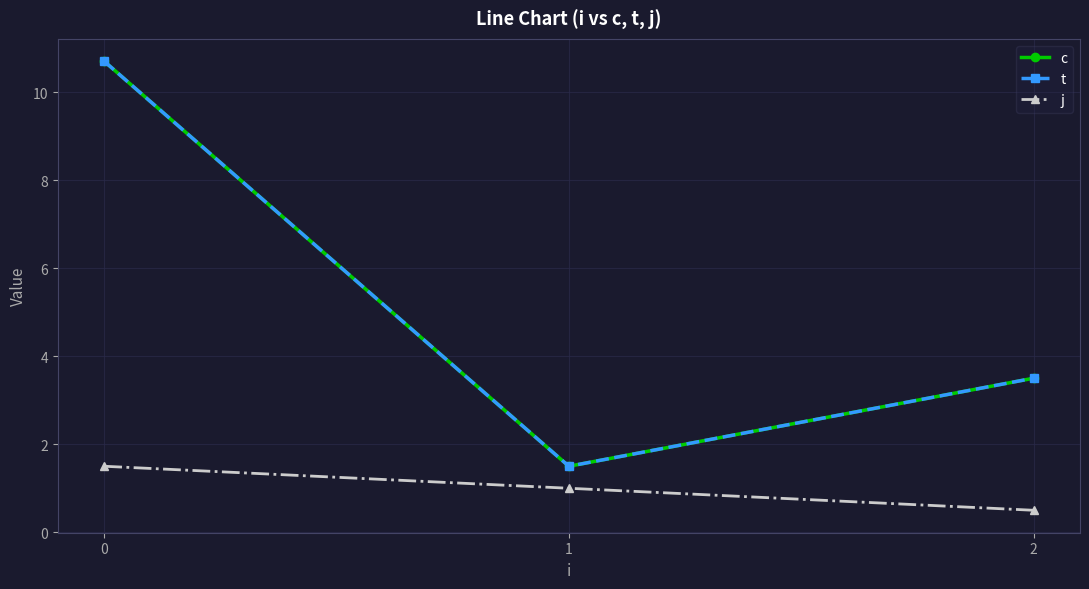

Is it true that t equals 5.9 at 0?

False